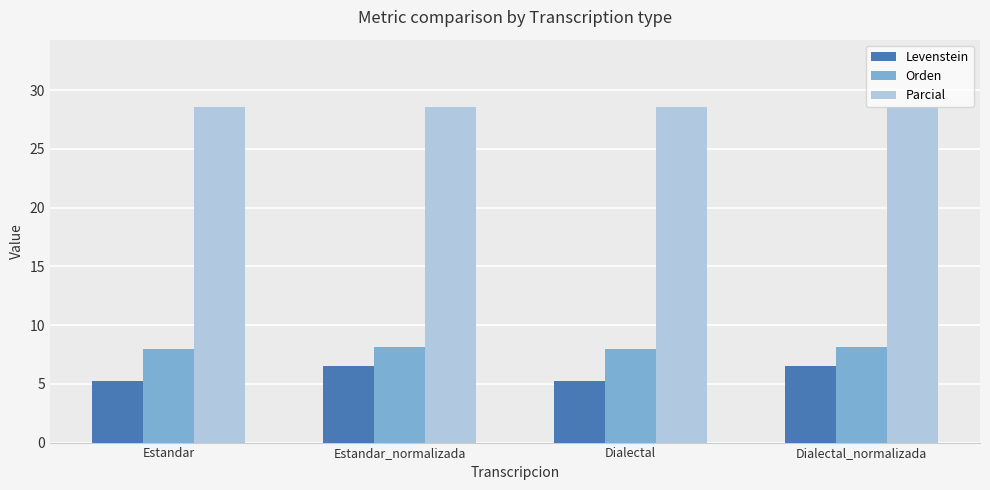

What is the minimum value for Orden?

8.0